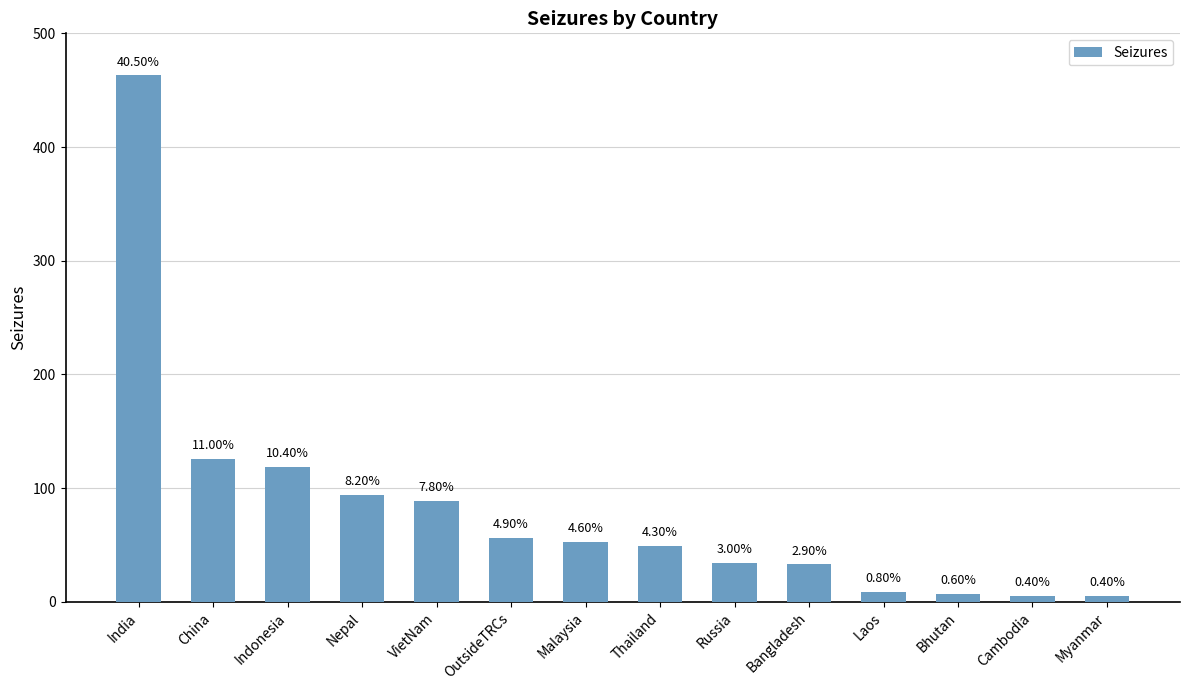

How many bars are there in total?

14